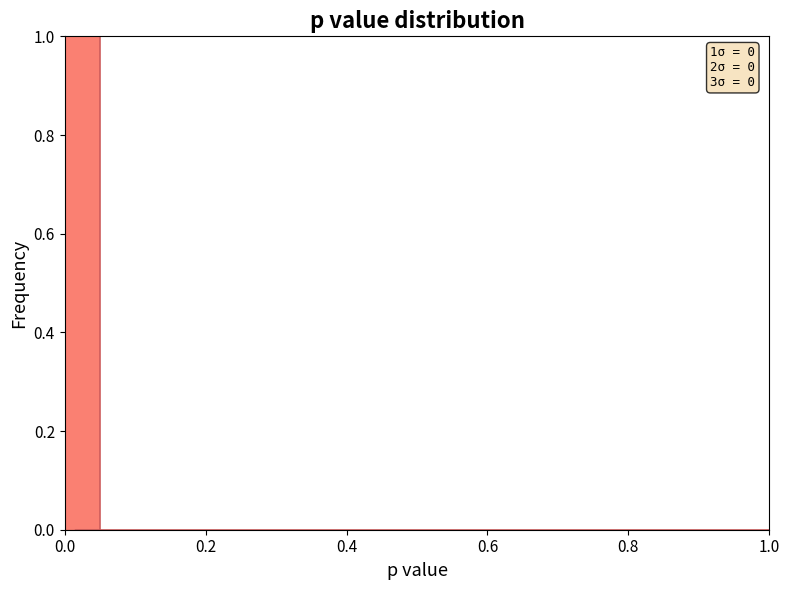

Around what value on the x-axis is the tallest bar? Give the approximate position of its centre, as read against the axis.

0.02